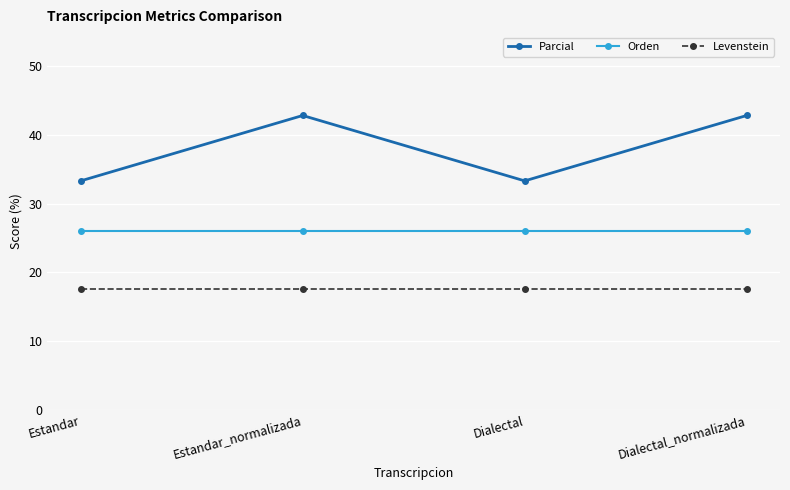

At Dialectal, list the series in order from largest to smallest.

Parcial, Orden, Levenstein